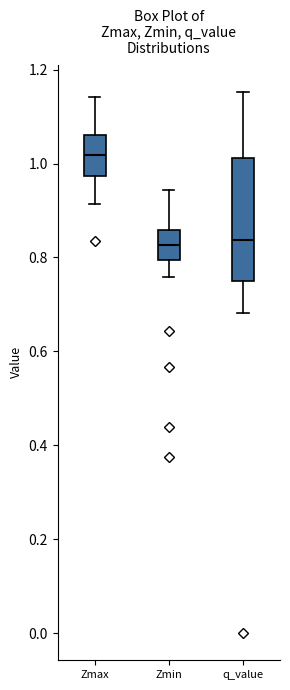

Where does the upper whisker of the box for q_value end on the y-axis? The values are not printed on the chart, so give them approximately, as read against the axis.

1.16